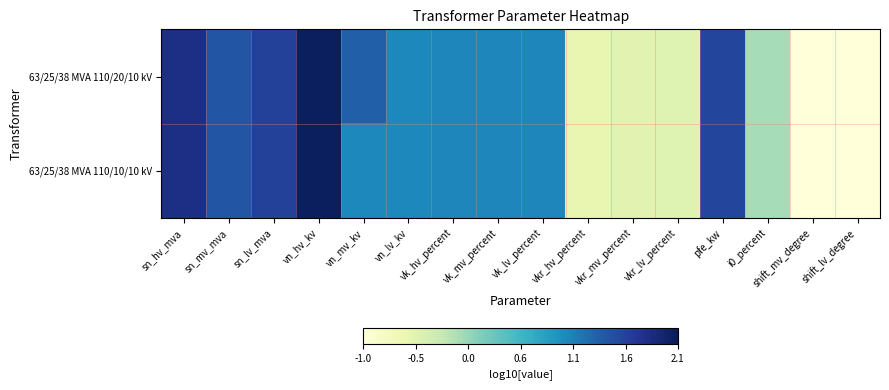

How many distinct data groups are displayed?

2